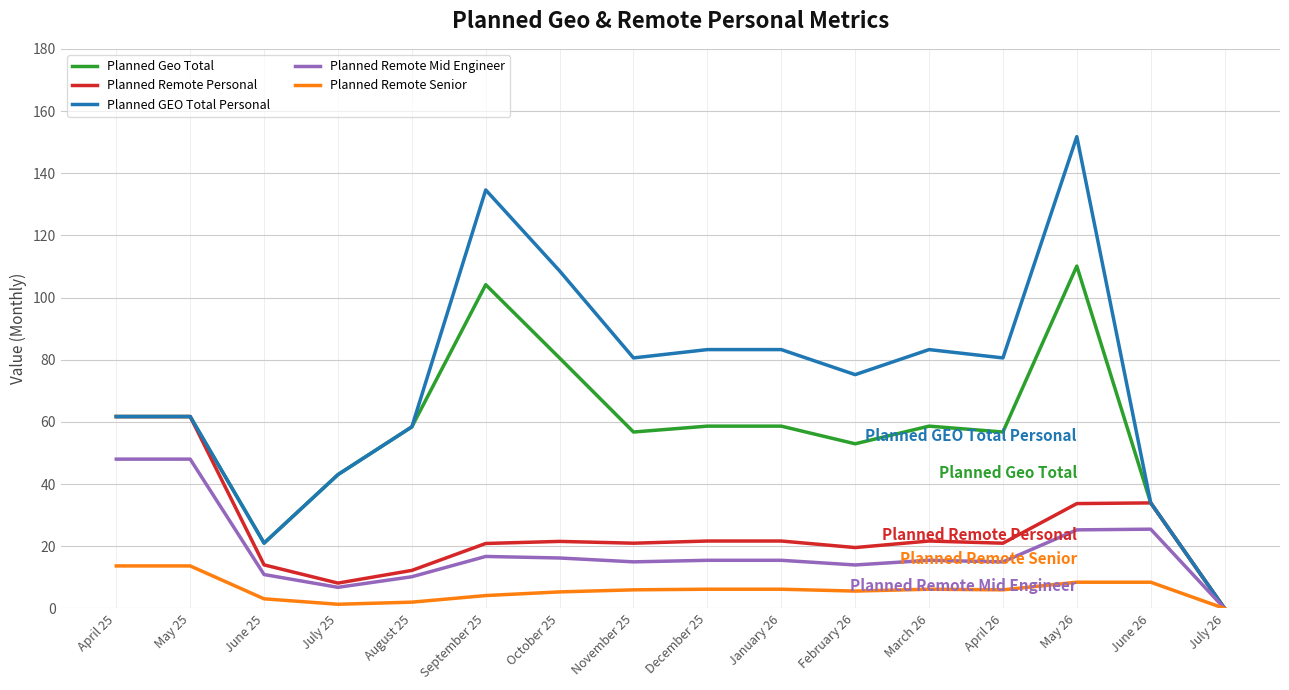

Is it true that Planned Remote Mid Engineer equals 40.3 at May 26?

False